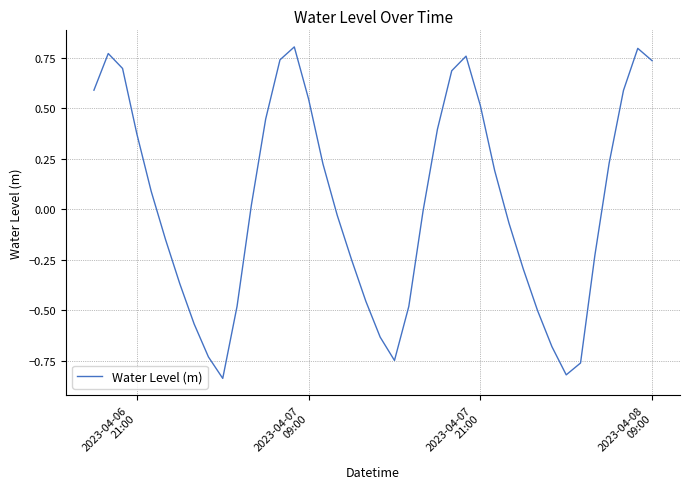

What is the difference between the maximum and minimum values?

1.6